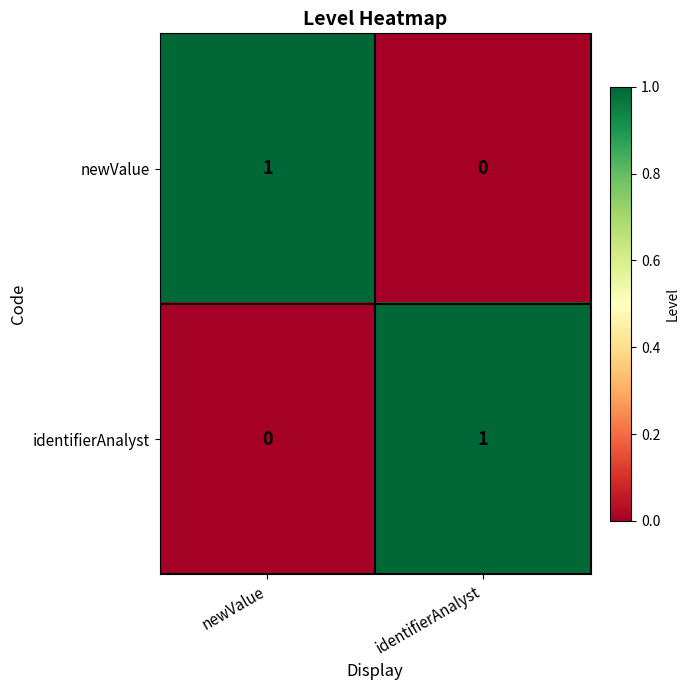

At which label is identifierAnalyst closest to 0?

newValue